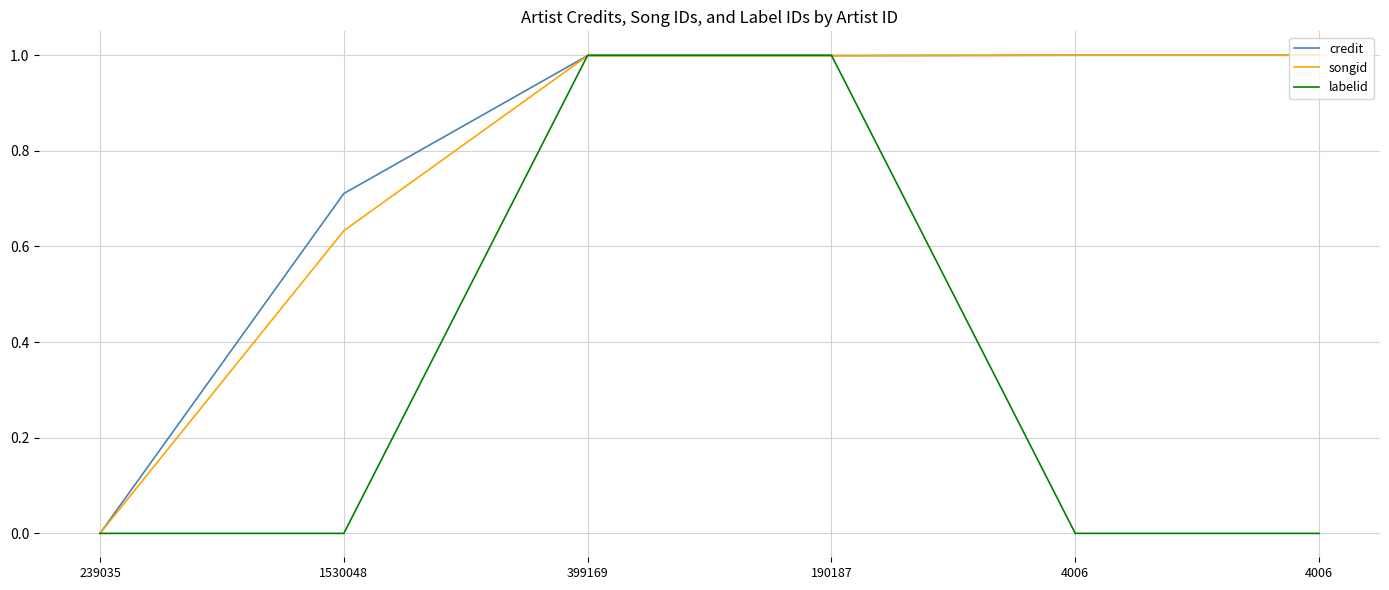

True or false: credit has a value of 1.1 at 1530048.

False